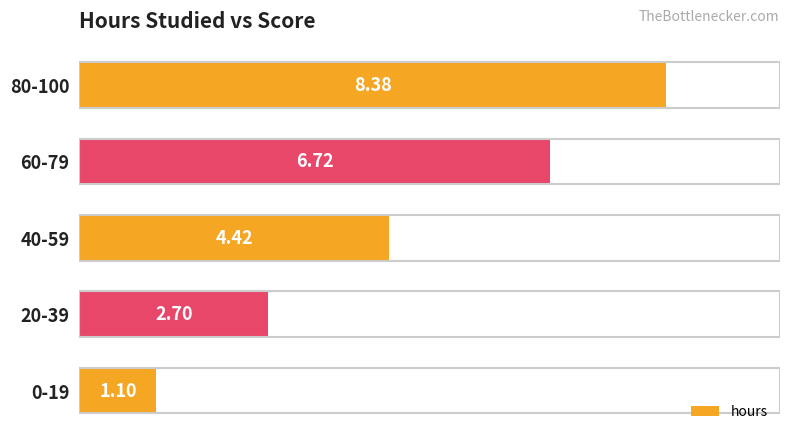

Approximately how many times larger is the value at 80-100 compared to 20-39?

3.1